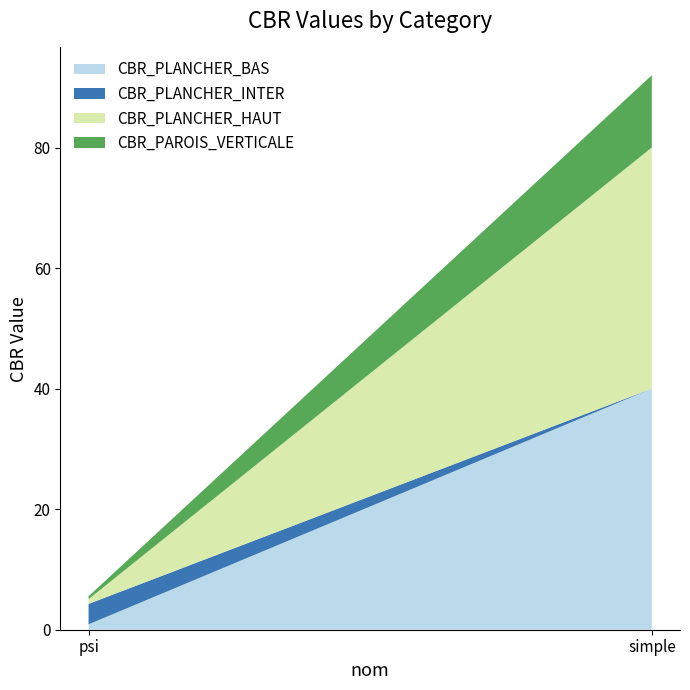

Reading left to right, list the values for the CBR_PLANCHER_BAS series.

0.9	40.0